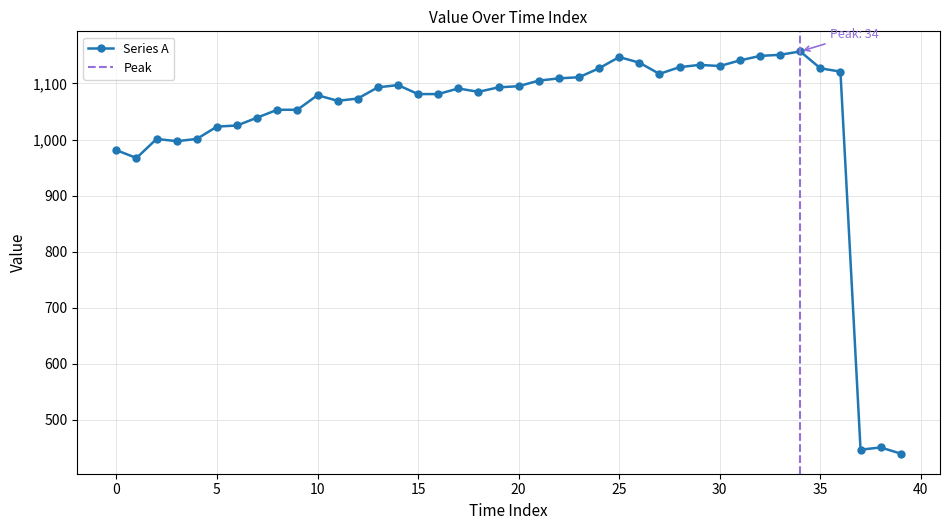

True or false: the data shows 1157 at 34.

True